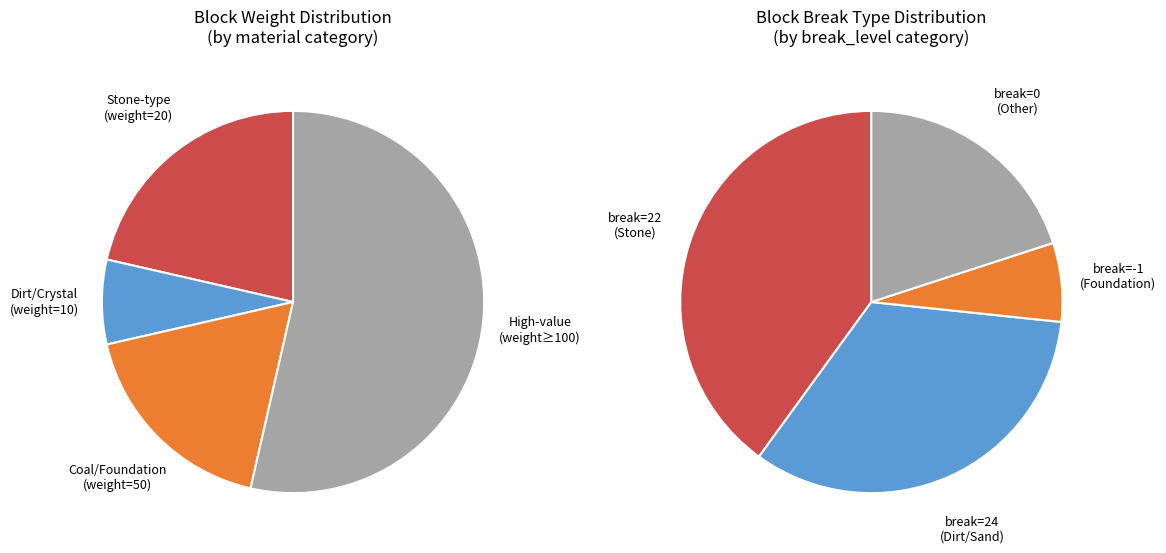

How many segments does this pie chart have?

8